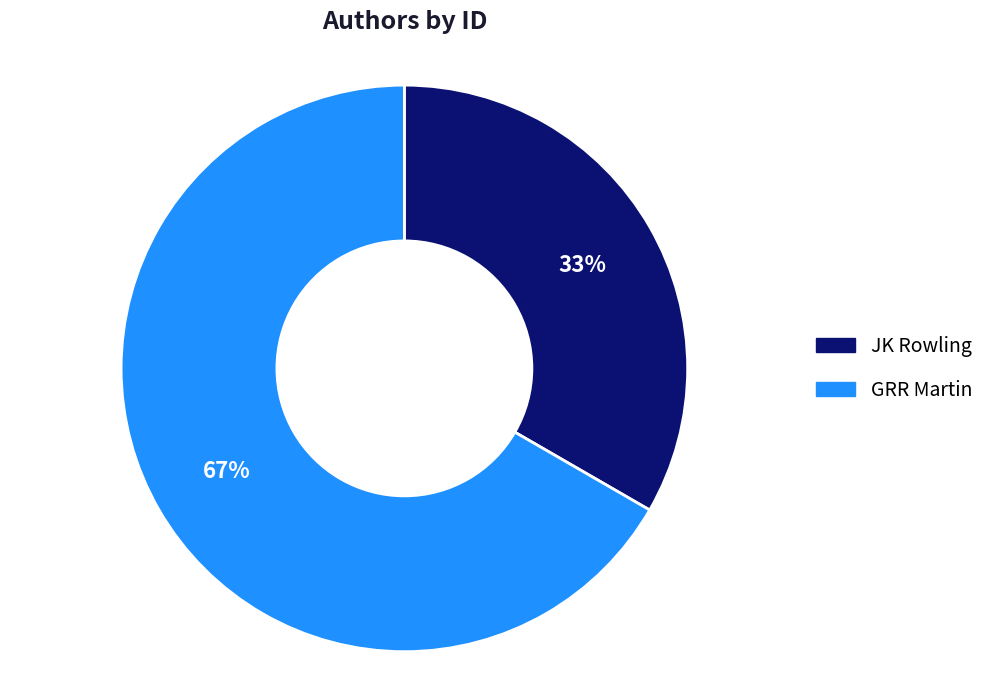

Does any single category account for the majority?

Yes